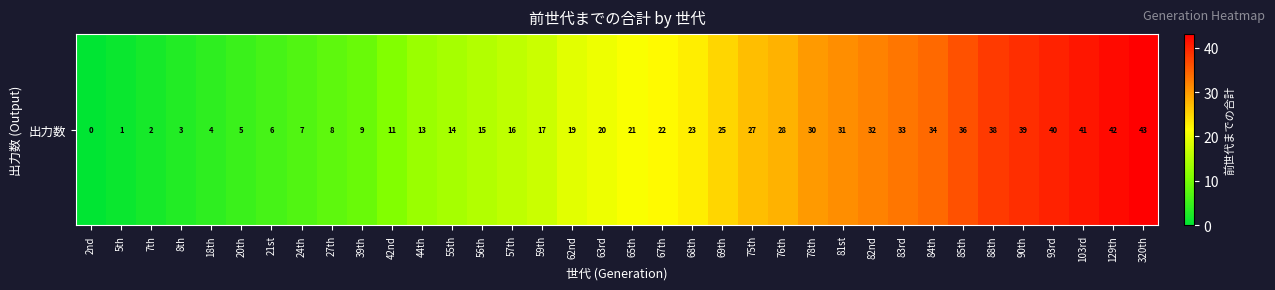

What is the sum of all values?

755